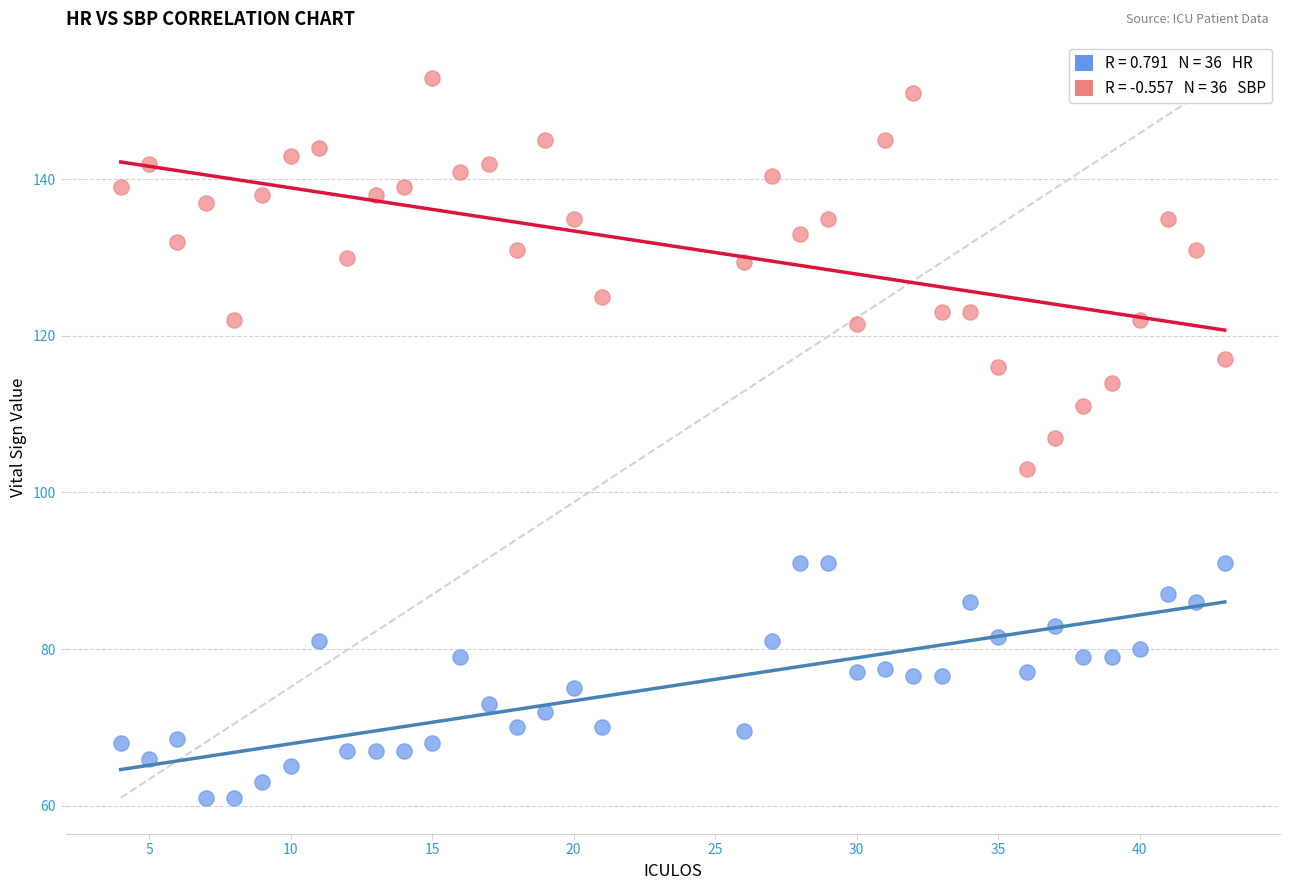

Across all data points, what is the range of X values (max minus min)?

39.0